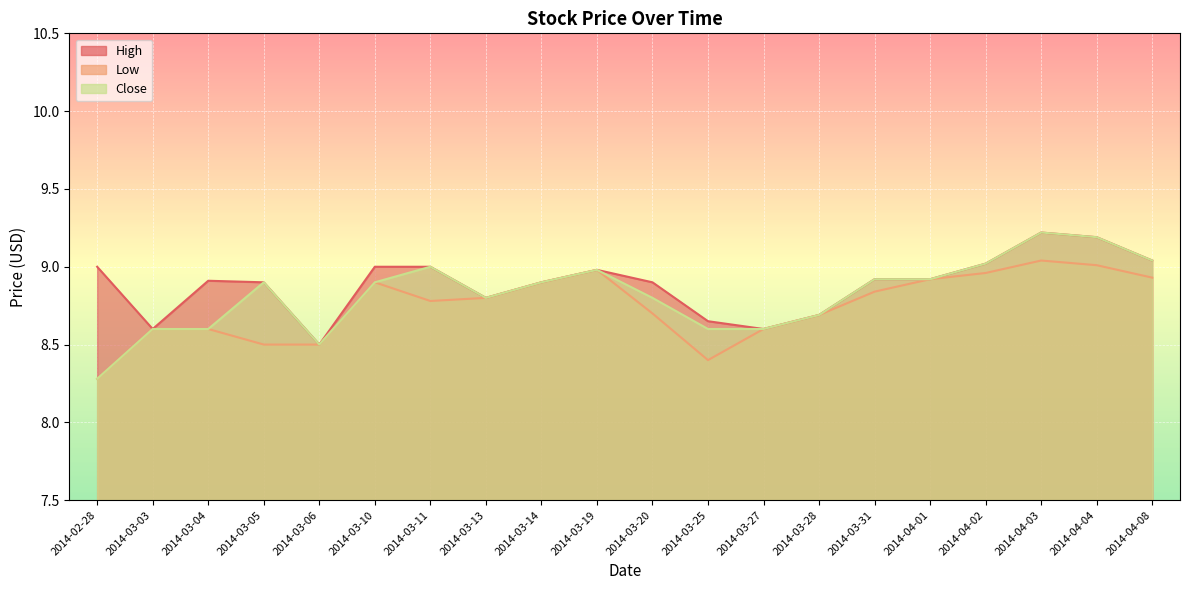

How many interior local peaks does the Close series have?

4